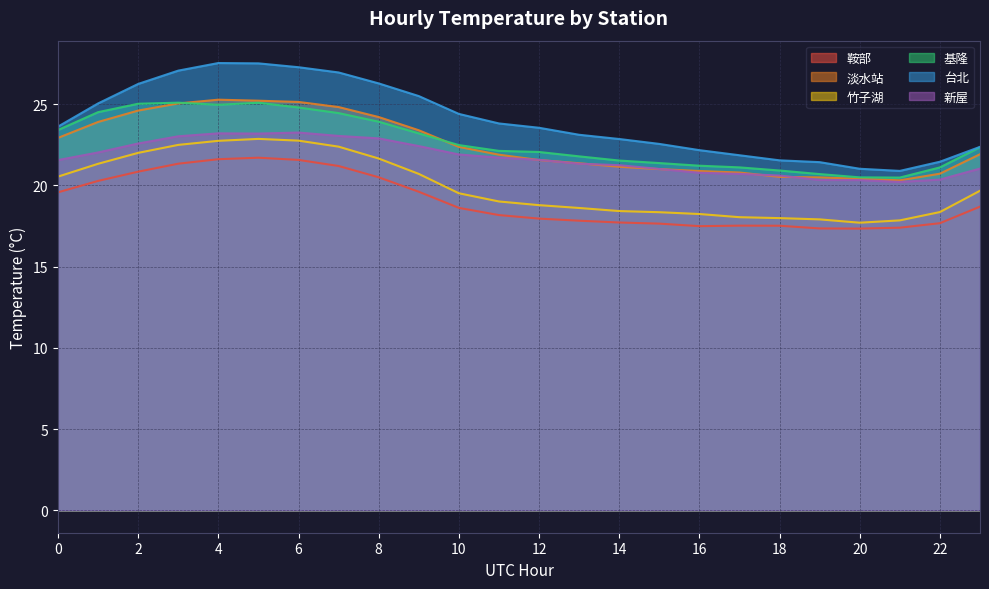

Is it true that 竹子湖 equals 25.6 at 12?

False